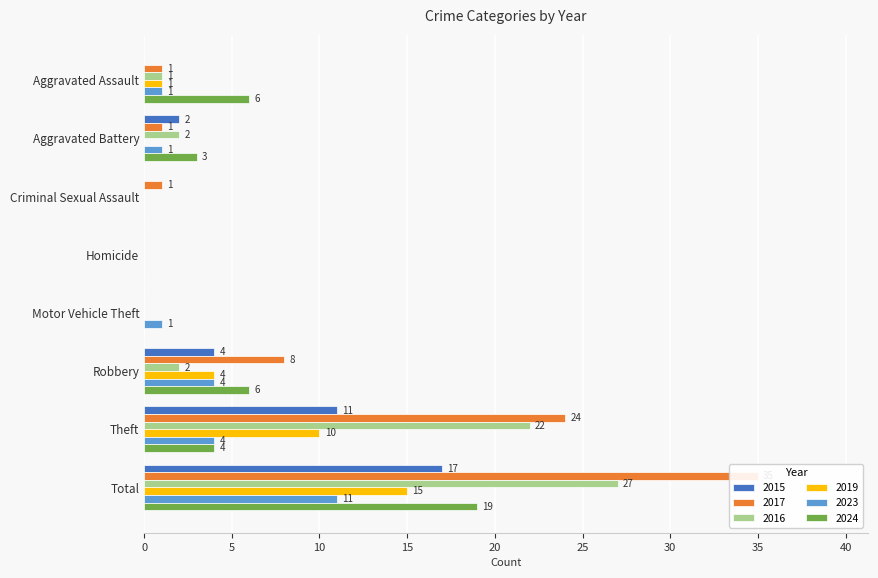

What is the greatest value displayed?

35